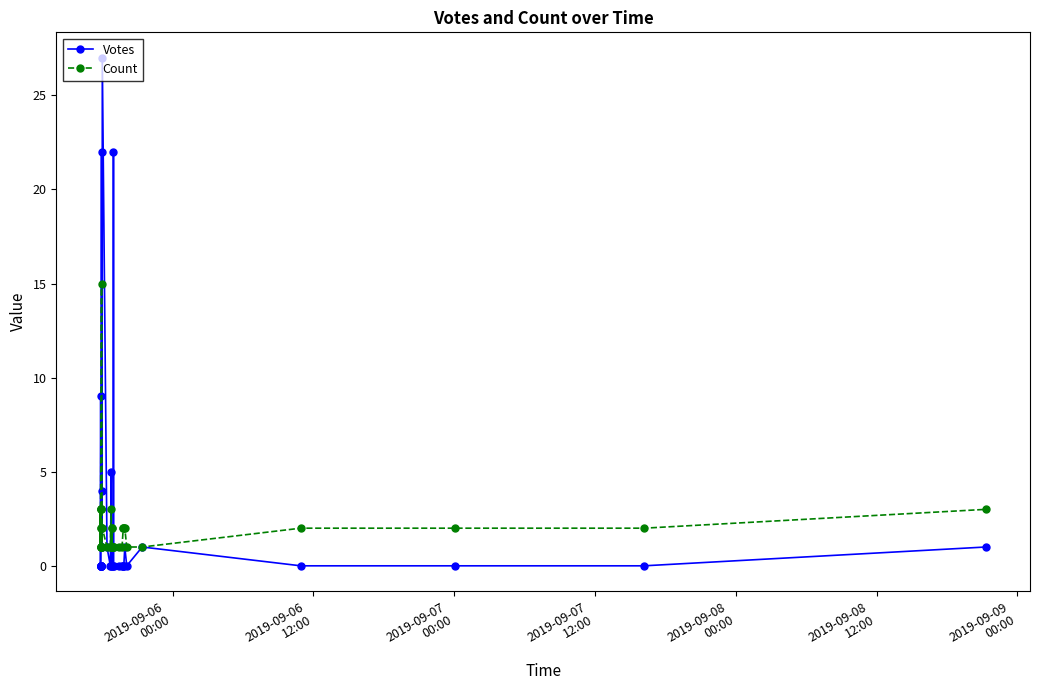

In Count, how many points are higher than both neighbors (excluding endpoints)?

7